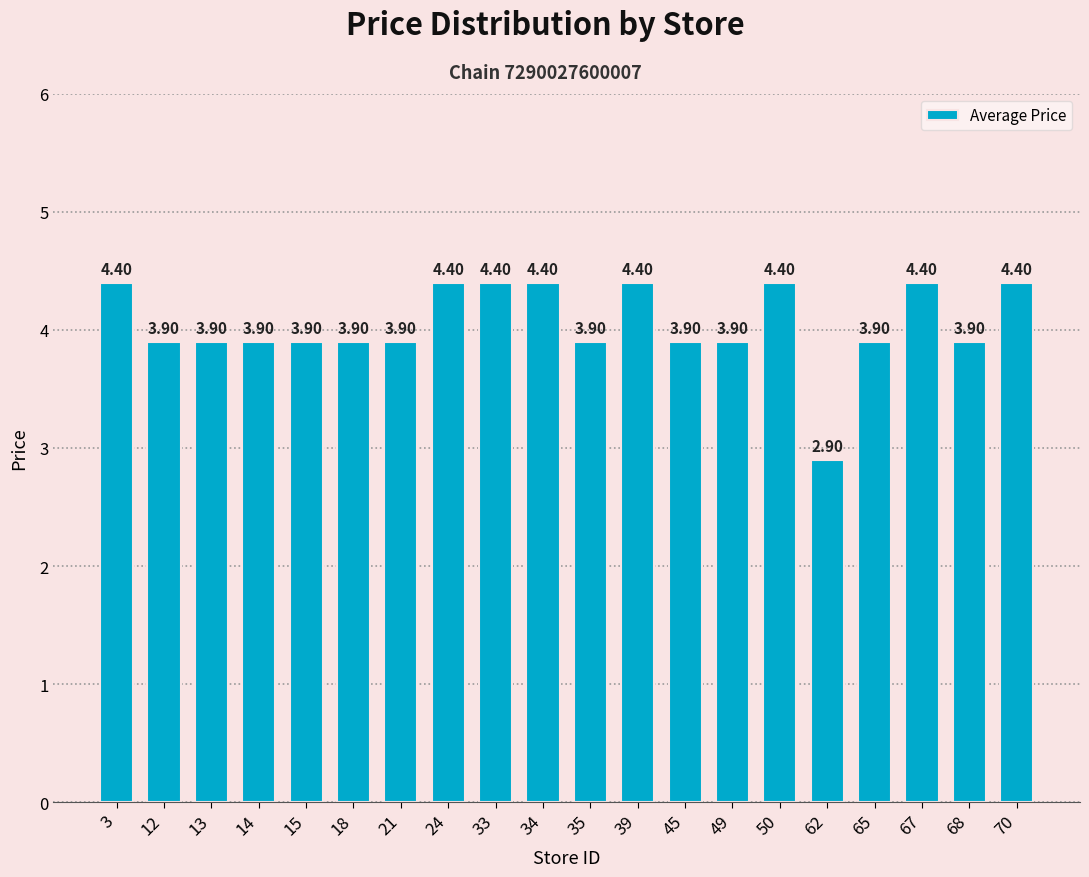

What is the value of the 15th bar from the left?

4.4